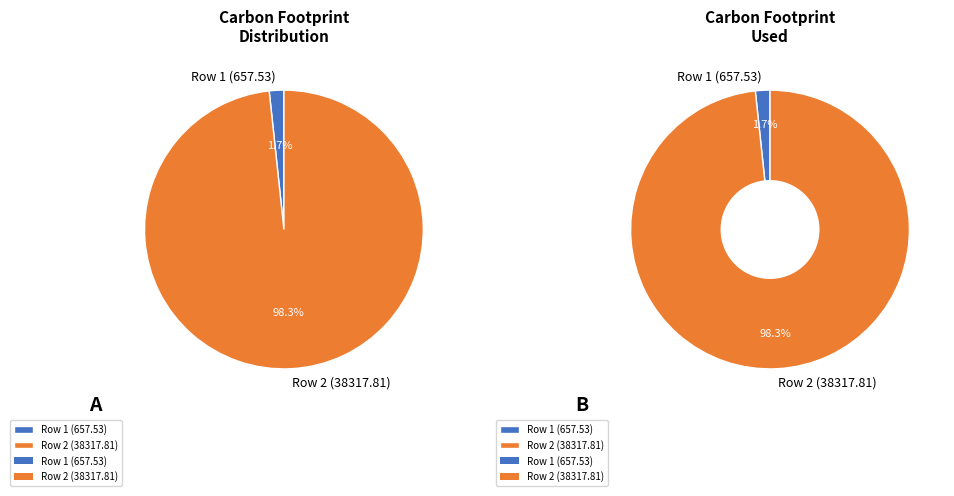

What is the smallest slice in the pie chart?

Row 1 (657.53)